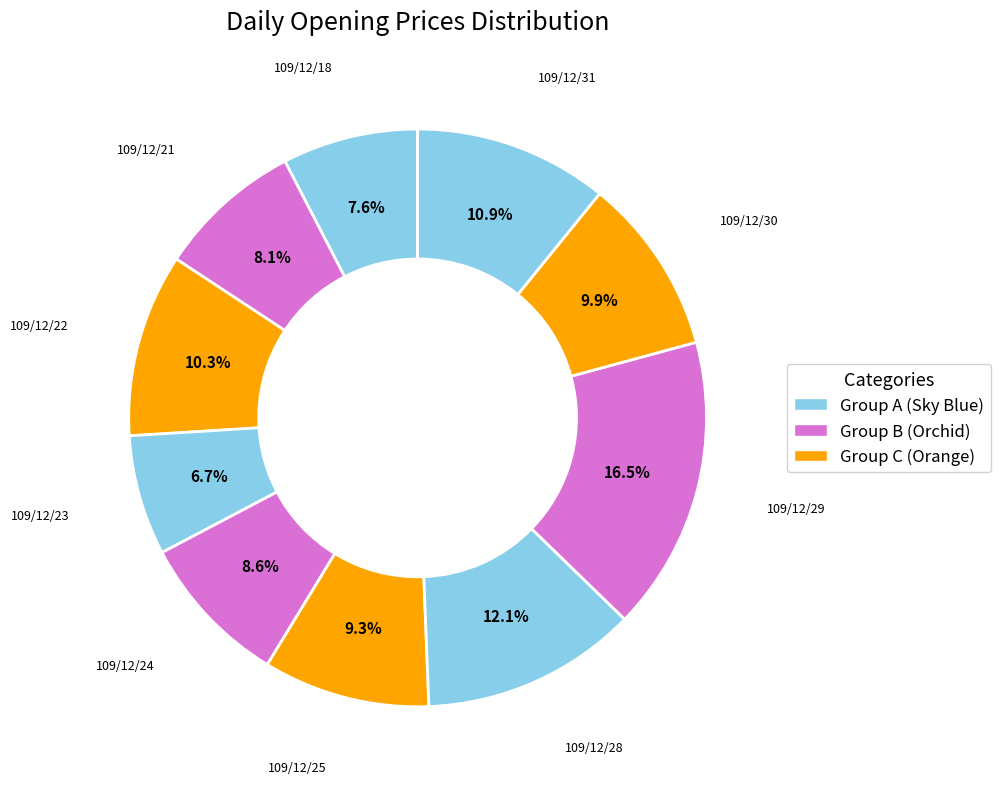

How many segments does this pie chart have?

10